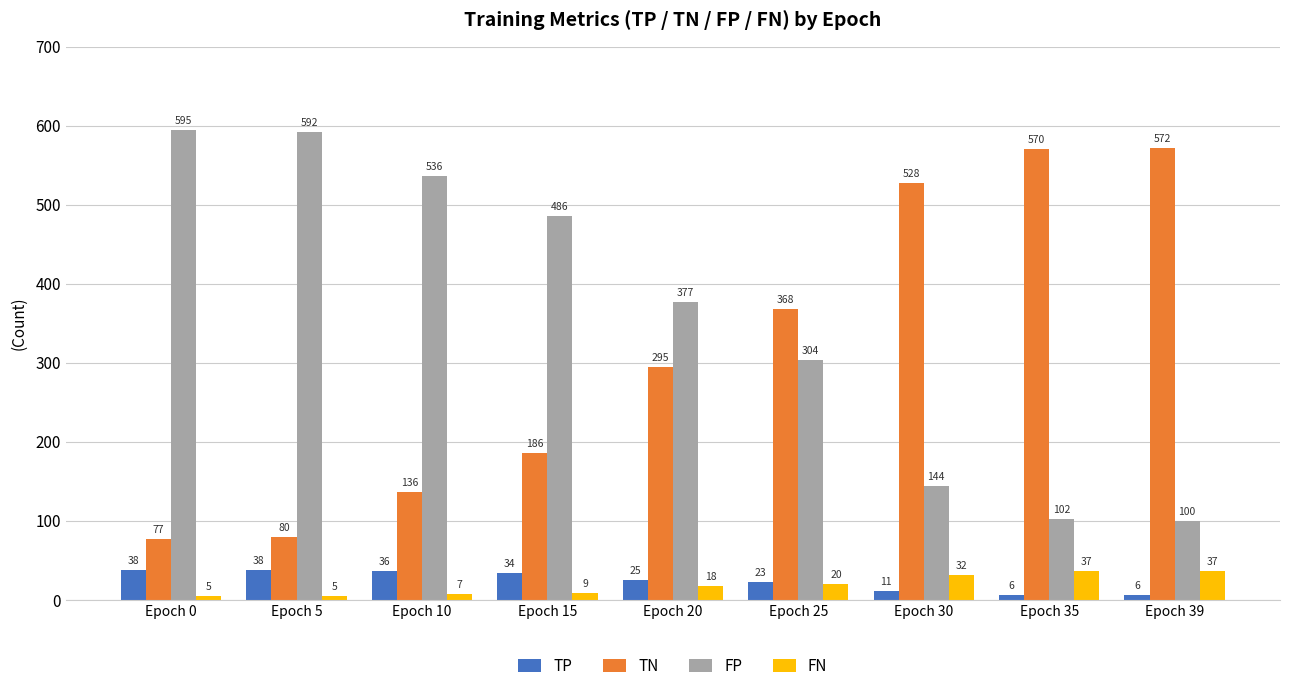

What are all the series names shown in the legend?

TP, TN, FP, FN